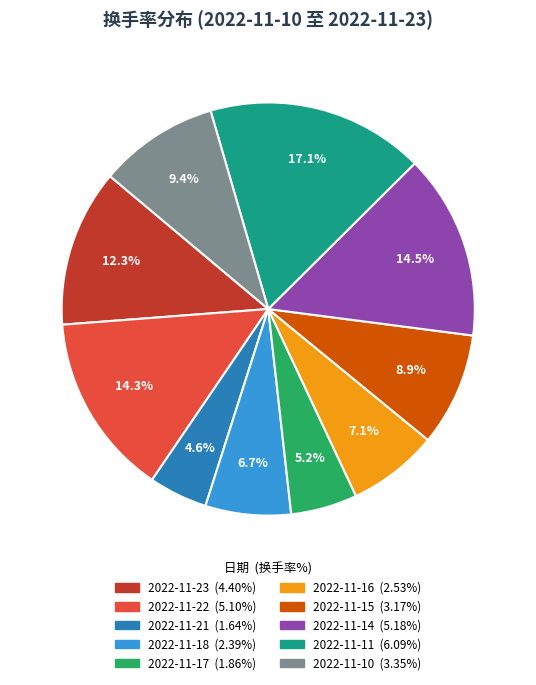

Which slice is the smallest?

2022-11-21